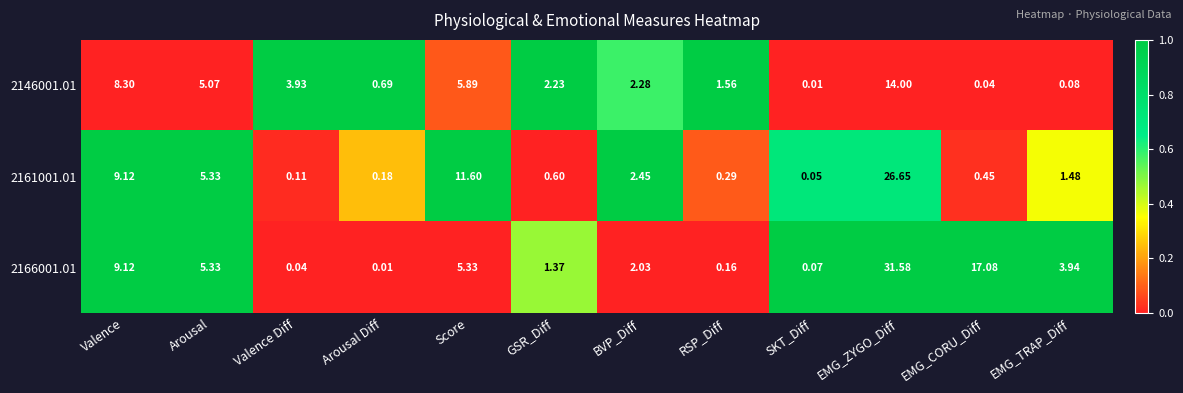

At which label does 2161001.01 reach its peak?

EMG_ZYGO_Diff